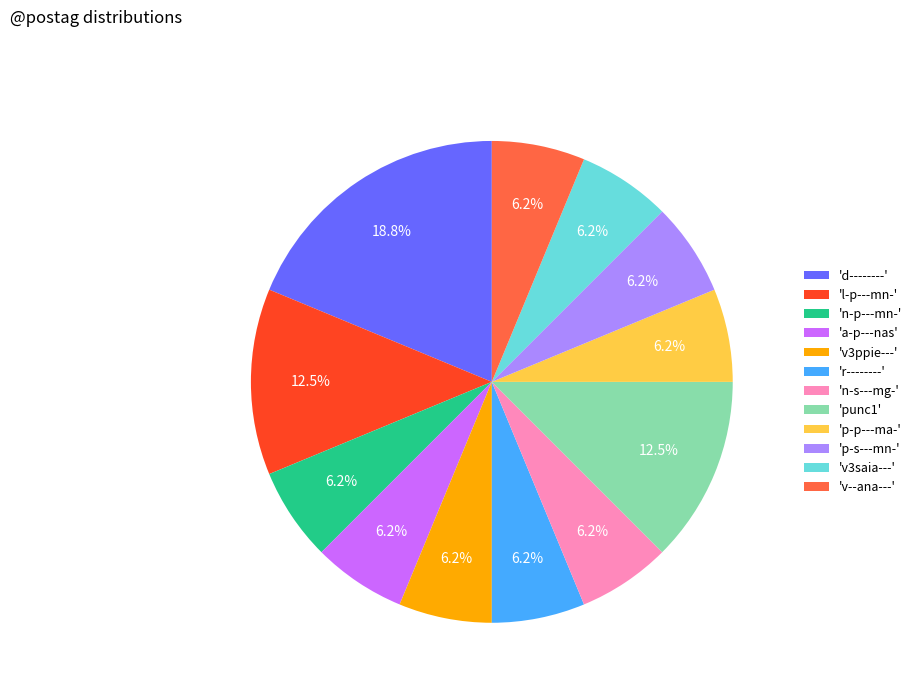

Which has a higher value, 'l-p---mn-' or 'r--------'?

'l-p---mn-'